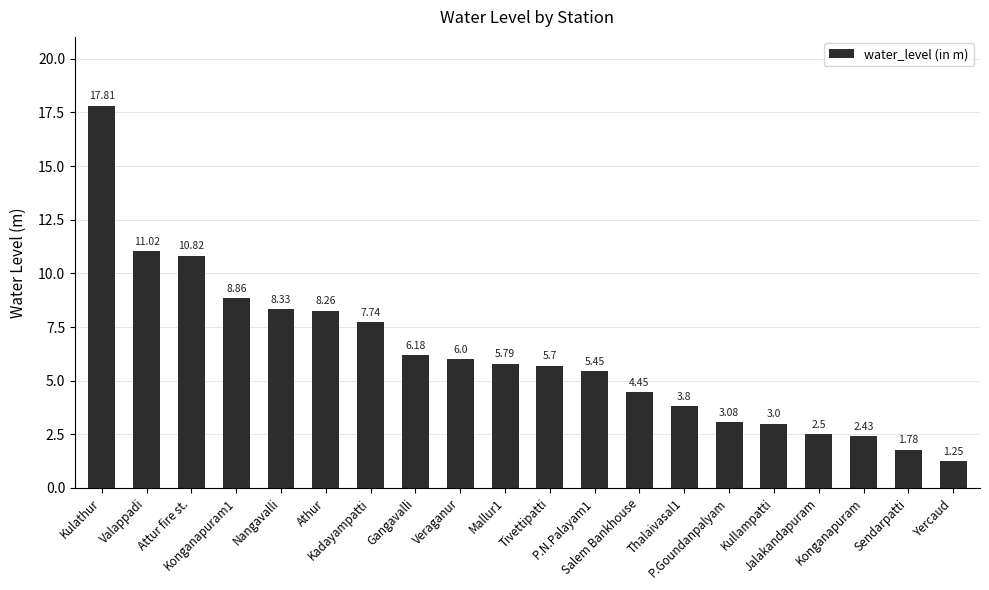

List the labels in order of value, largest first.

Kulathur, Valappadi, Attur fire st., Konganapuram1, Nangavalli, Athur, Kadayampatti, Gangavalli, Veraganur, Mallur1, Tivettipatti, P.N.Palayam1, Salem Bankhouse, Thalaivasal1, P.Goundanpalyam, Kullampatti, Jalakandapuram, Konganapuram, Sendarpatti, Yercaud